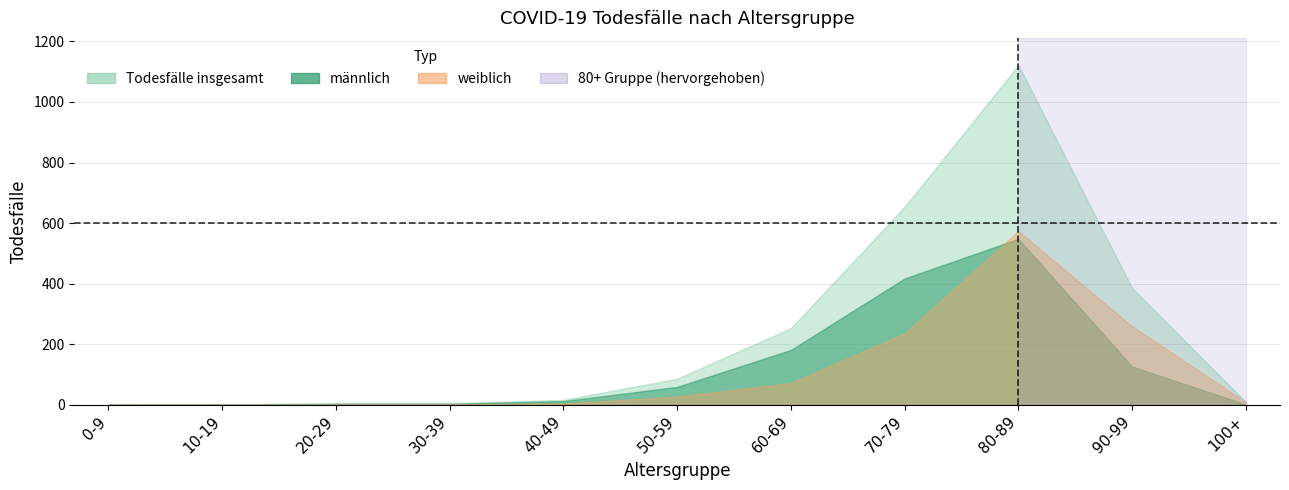

What is the average value of the männlich series?

123